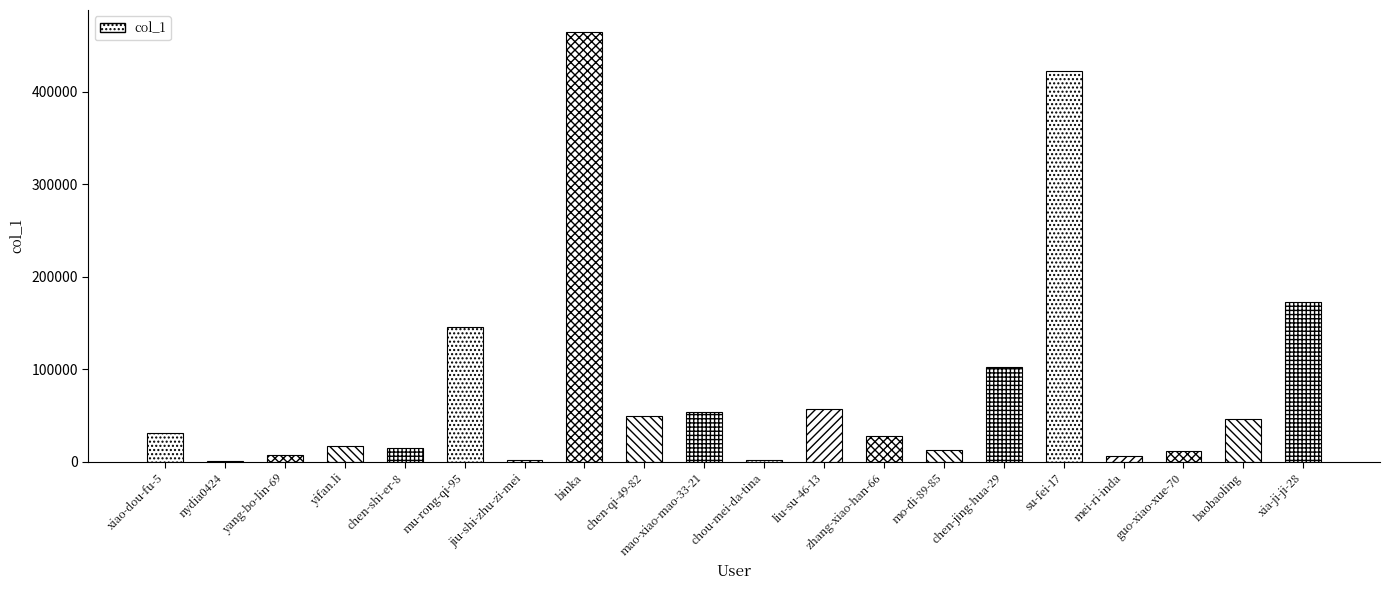

What is the maximum value shown in the chart?

465180